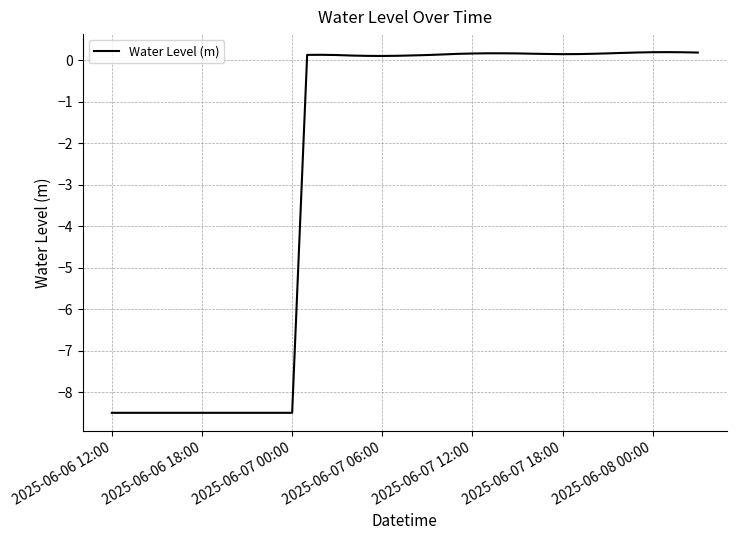

What is the minimum value shown in the chart?

-8.5